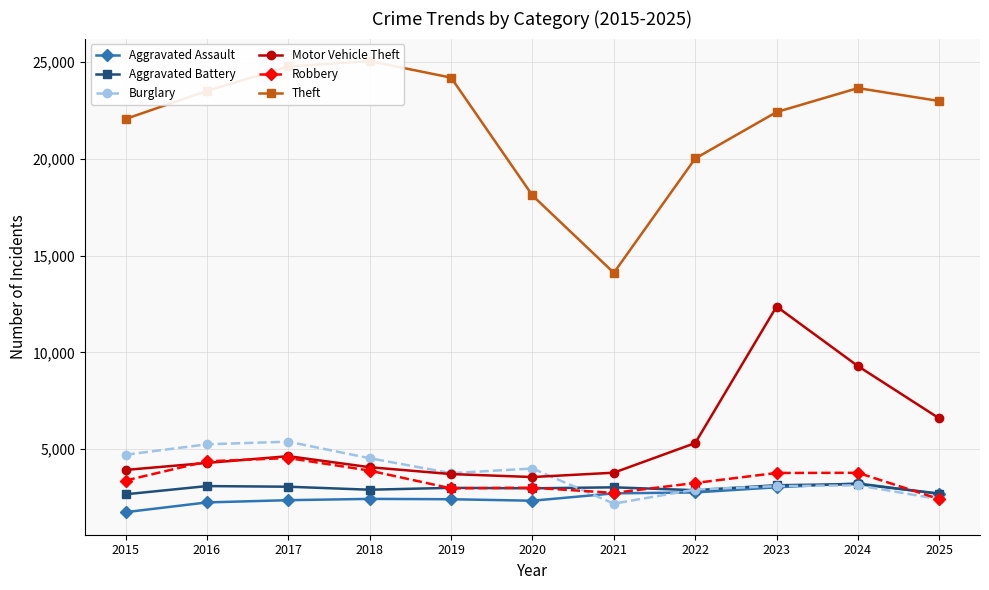

At how many categories does at least one series exceed 22464?

6